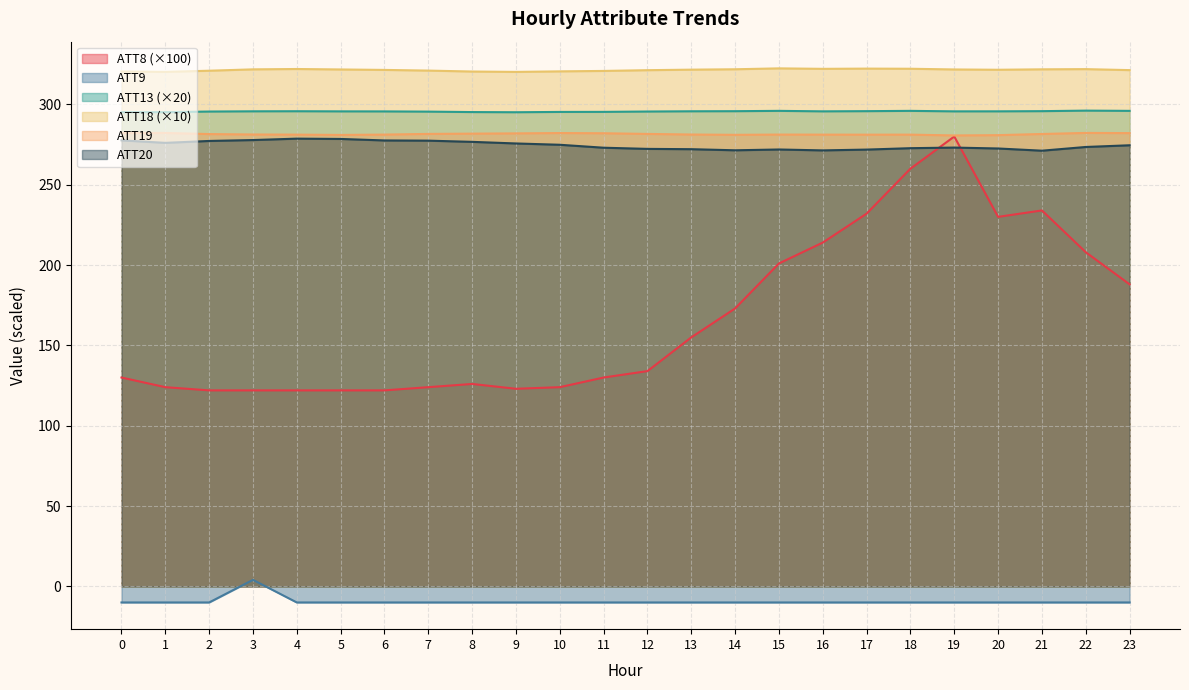

What is the average value of the ATT9 series?

-9.4